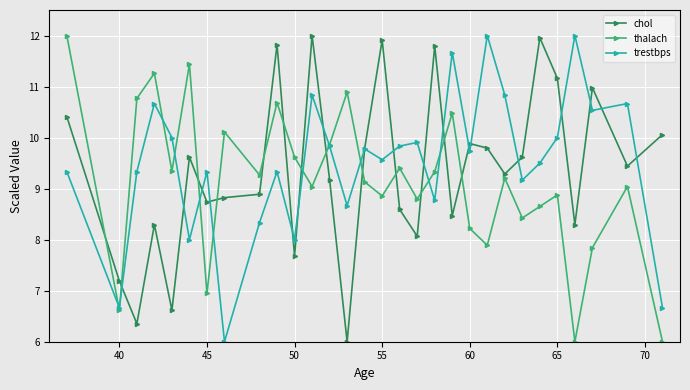

Reading left to right, list all the values displayed in this chart.

chol: 10.4	7.2	6.4	8.3	6.6	9.6	8.7	8.8	8.9	11.8	7.7	12.0	9.2	6.0	9.8	11.9	8.6	8.1	11.8	8.5	9.9	9.8	9.3	9.6	12.0	11.2	8.3	11.0	9.4	10.1
thalach: 12.0	6.6	10.8	11.3	9.3	11.4	6.9	10.1	9.3	10.7	9.6	9.0	9.9	10.9	9.1	8.9	9.4	8.8	9.3	10.5	8.2	7.9	9.2	8.4	8.7	8.9	6.0	7.8	9.0	6.0
trestbps: 9.3	6.7	9.3	10.7	10.0	8.0	9.3	6.0	8.3	9.3	8.0	10.8	9.8	8.7	9.8	9.6	9.8	9.9	8.8	11.7	9.7	12.0	10.8	9.2	9.5	10.0	12.0	10.5	10.7	6.7